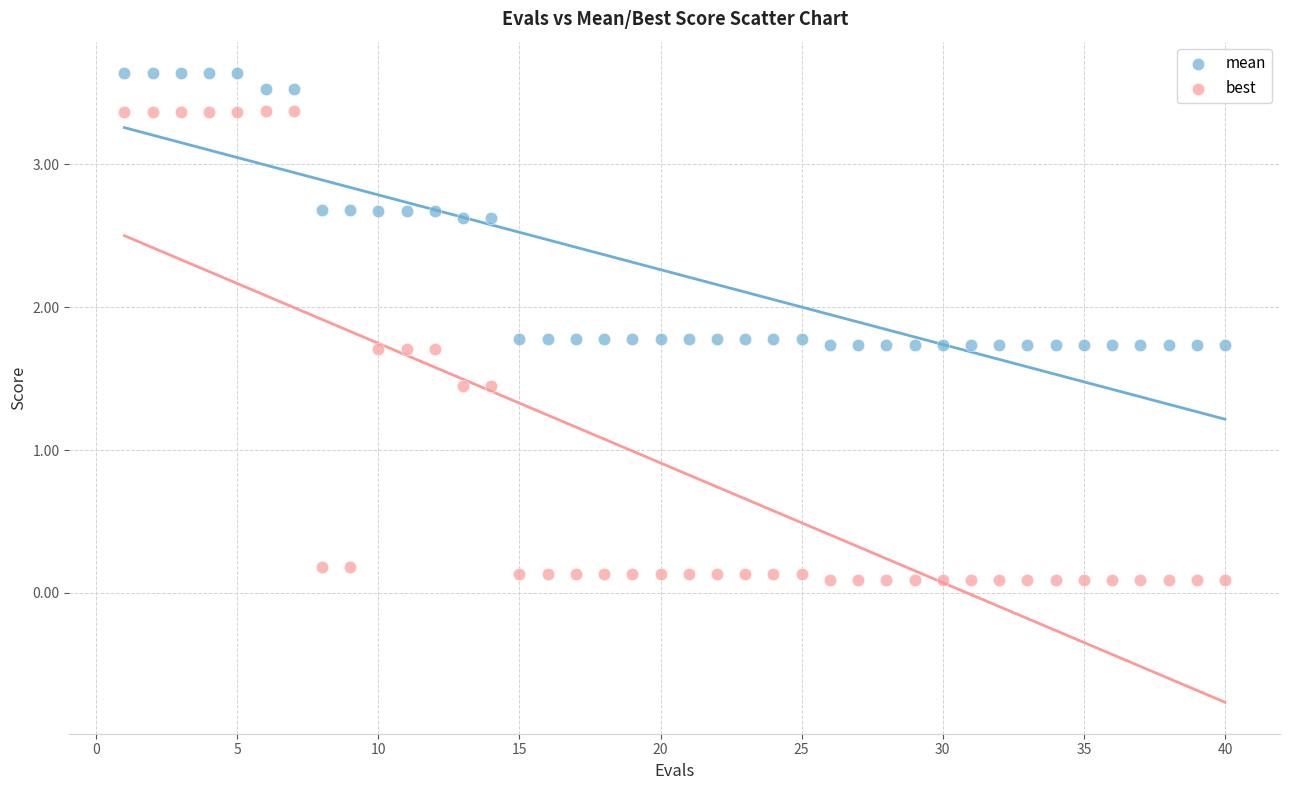

What is the X range (max minus min) for the scatter plot?

39.0